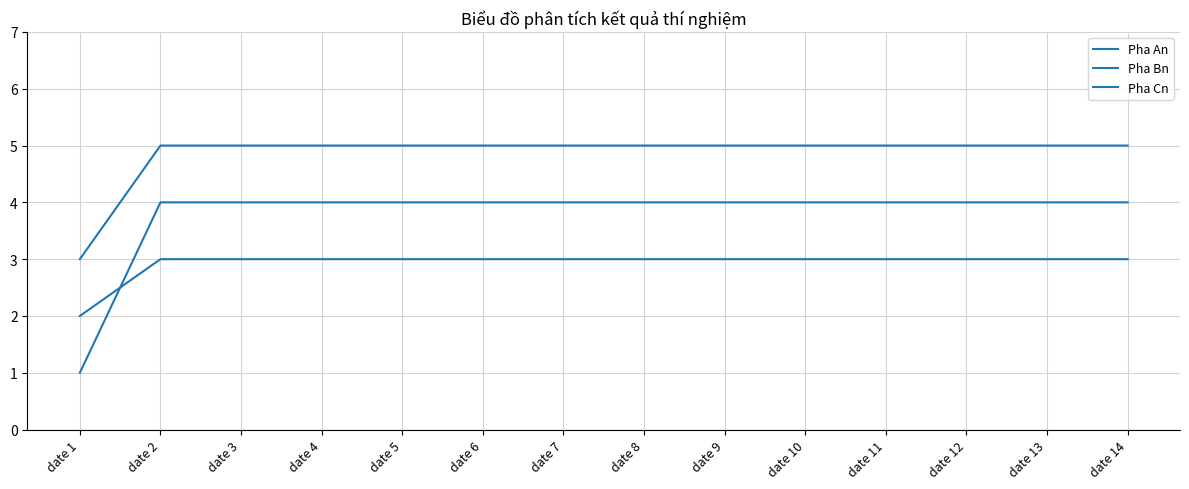

Does the chart display data point markers on the line(s)?

No